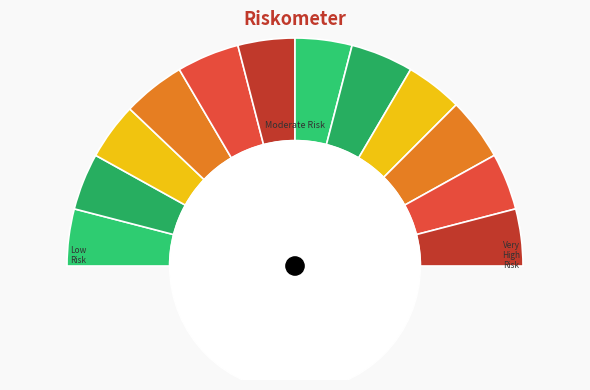

True or false: 10 accounts for 1% of the total.

False